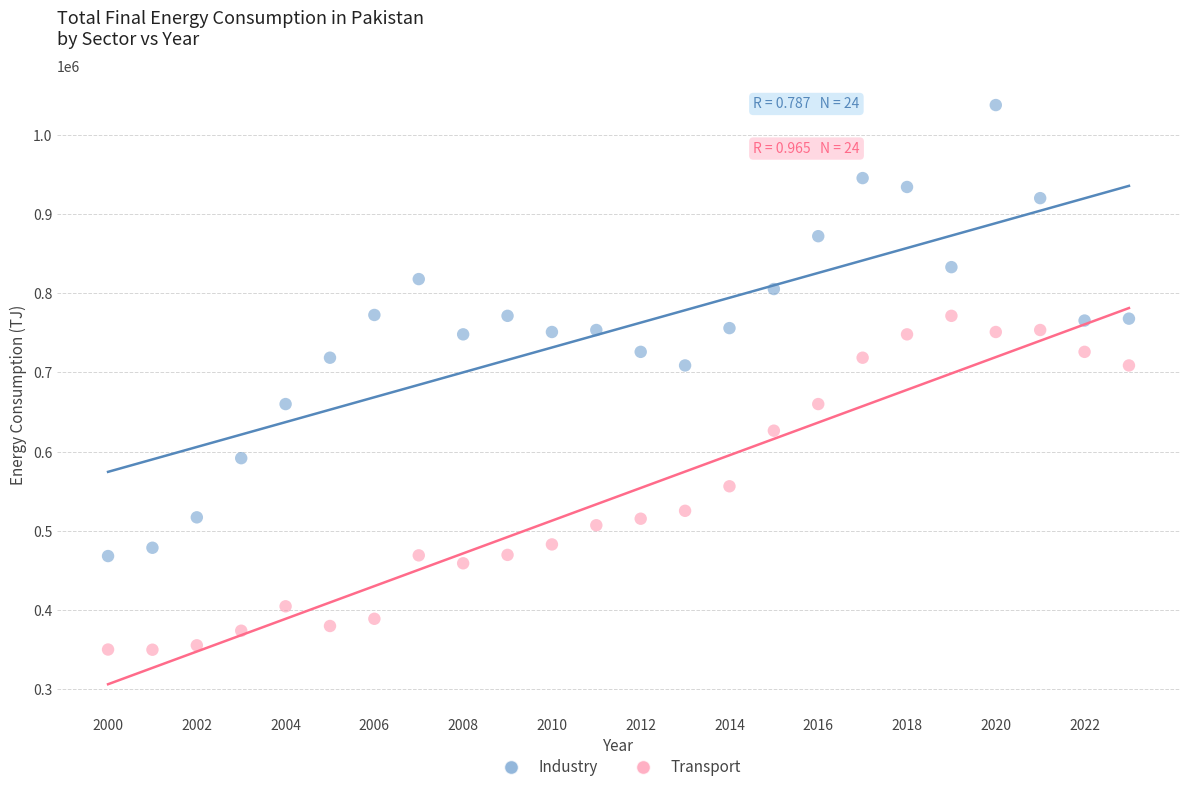

Which series reaches the maximum Y coordinate?

Industry